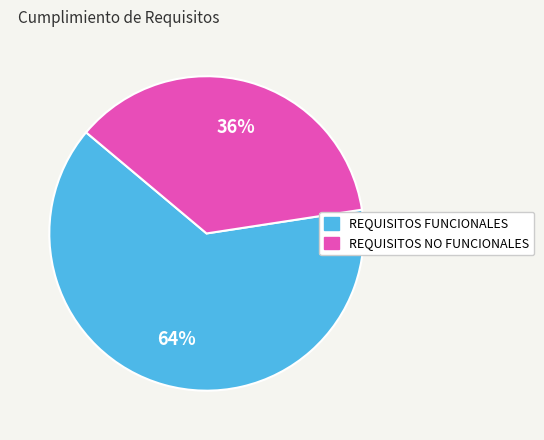

Which slice represents more than half of the pie?

REQUISITOS FUNCIONALES